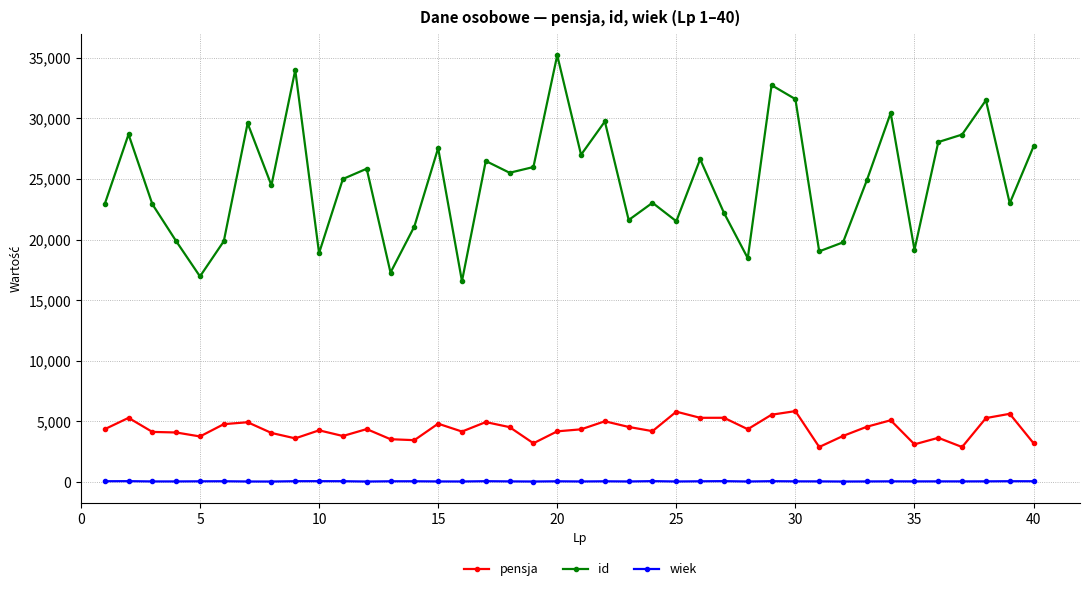

List the series in order of their overall mean, highest first.

id, pensja, wiek